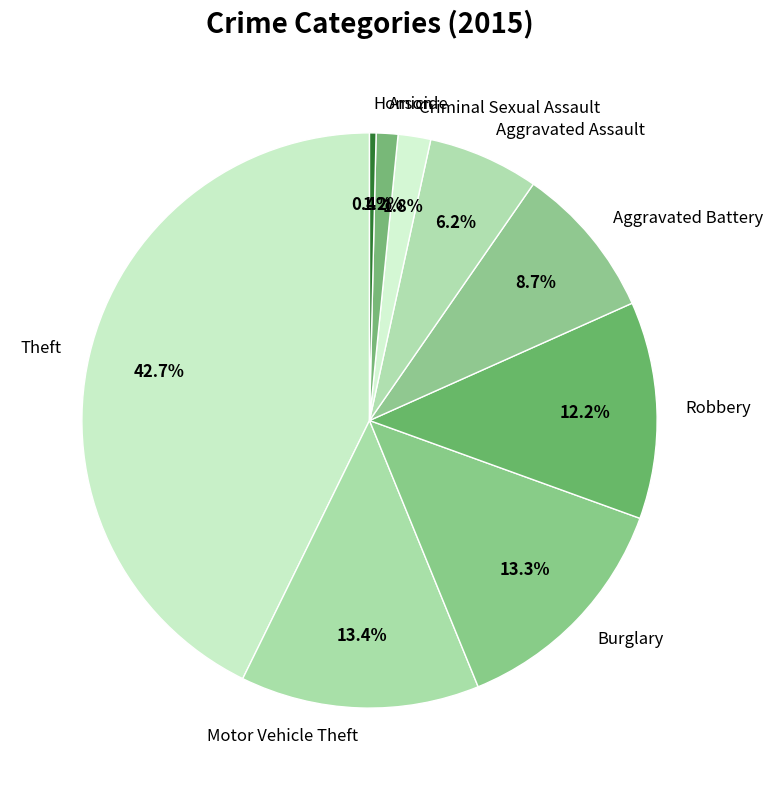

To the nearest percent, what percentage of the pie is Motor Vehicle Theft?

13%